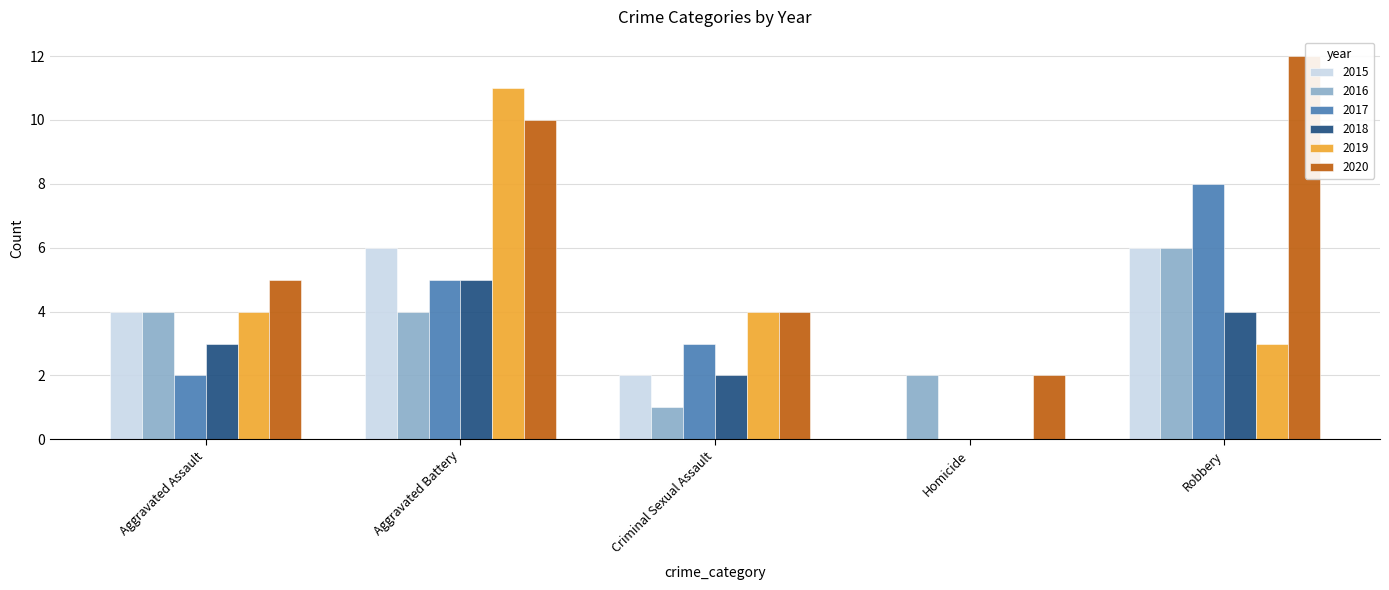

How many 2015 values are between 2 and 6?

4